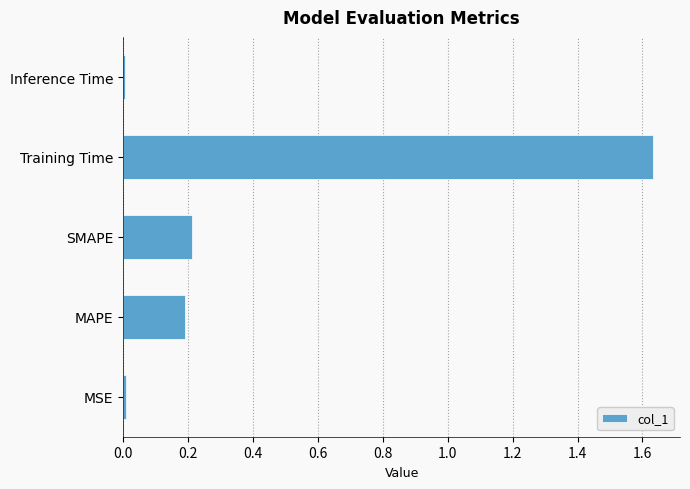

What is the average value?

0.4